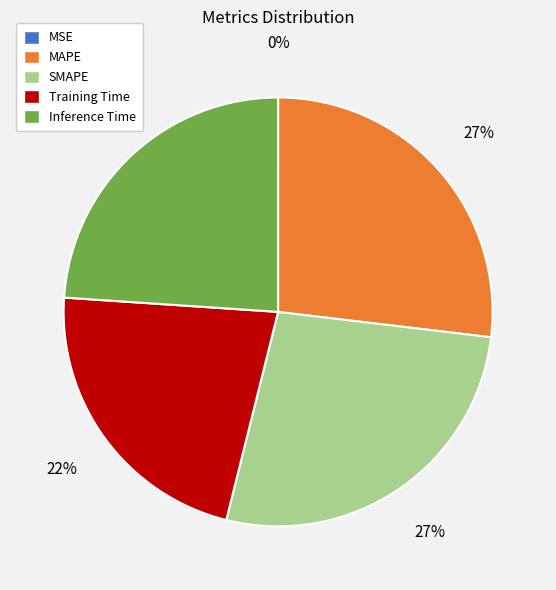

Does any single category account for the majority?

No